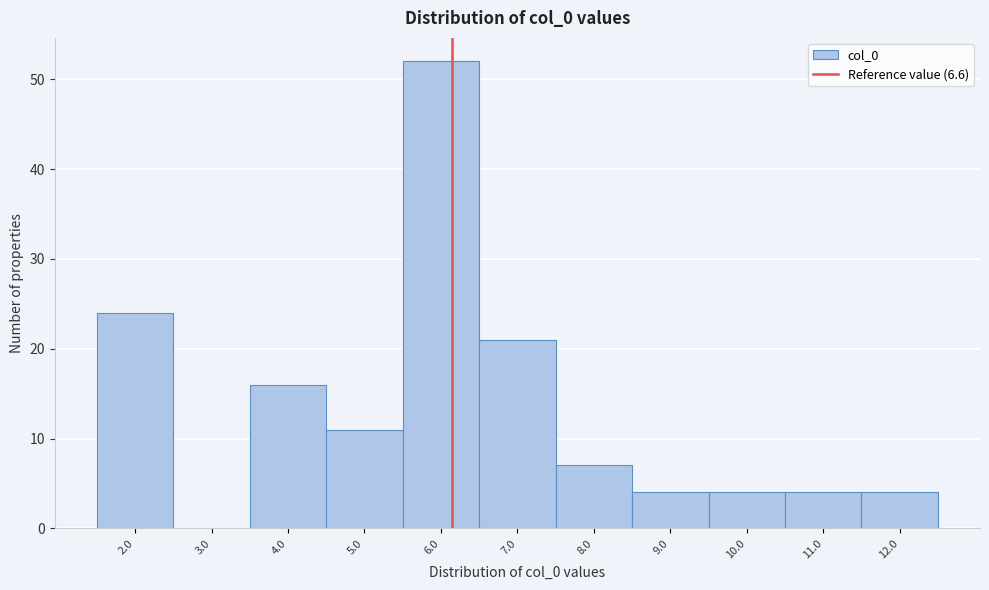

Reading right to left, extract all data points from this chart.

12.0=4	11.0=4	10.0=4	9.0=4	8.0=7	7.0=21	6.0=52	5.0=11	4.0=16	3.0=0	2.0=24